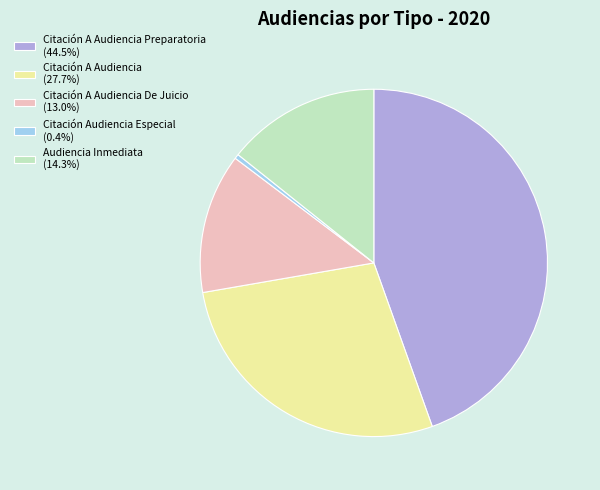

Is the sum of Citación A Audiencia (27.7%) and Audiencia Inmediata (14.3%) greater than half?

No